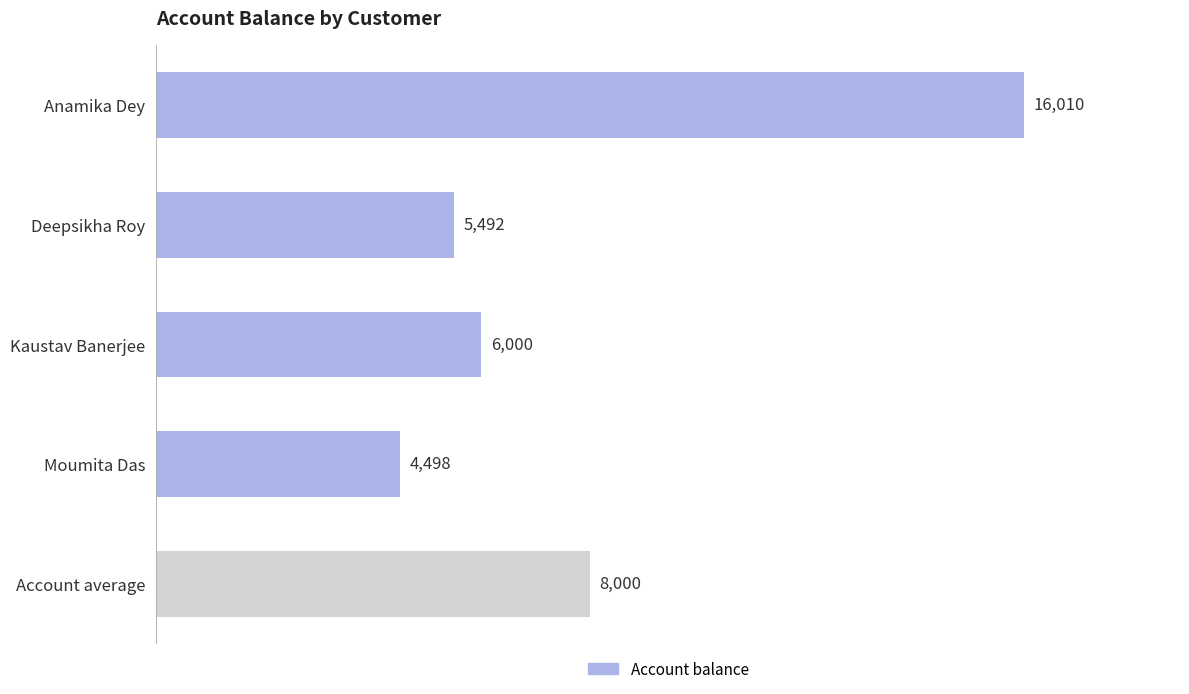

Is it true that the value at Account average is 8000?

True